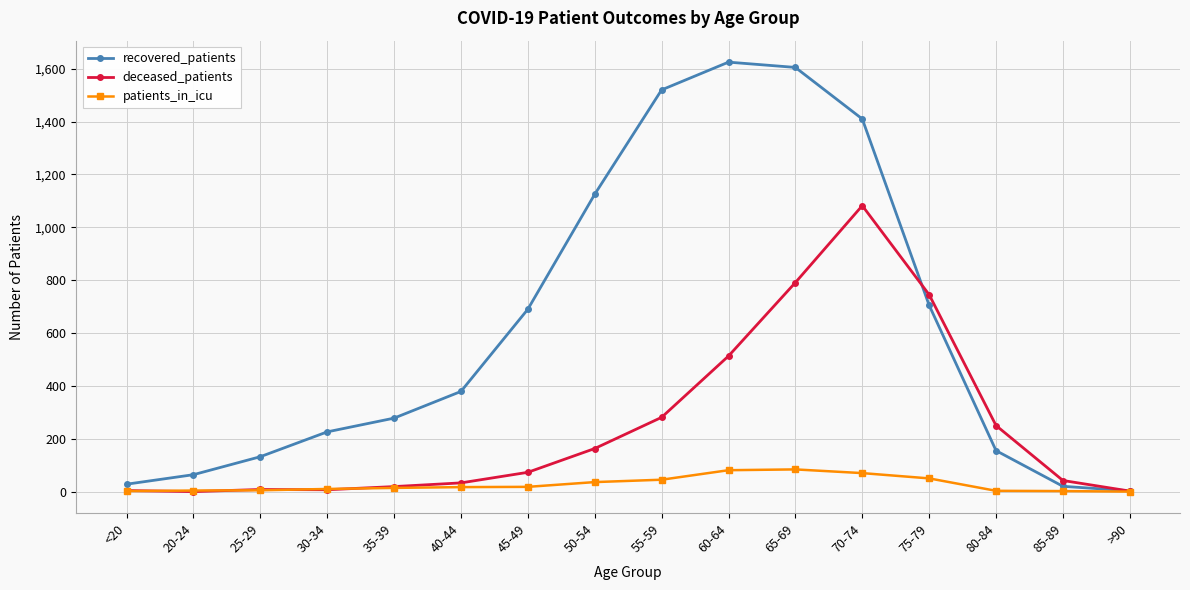

Does the chart have visible grid lines?

Yes